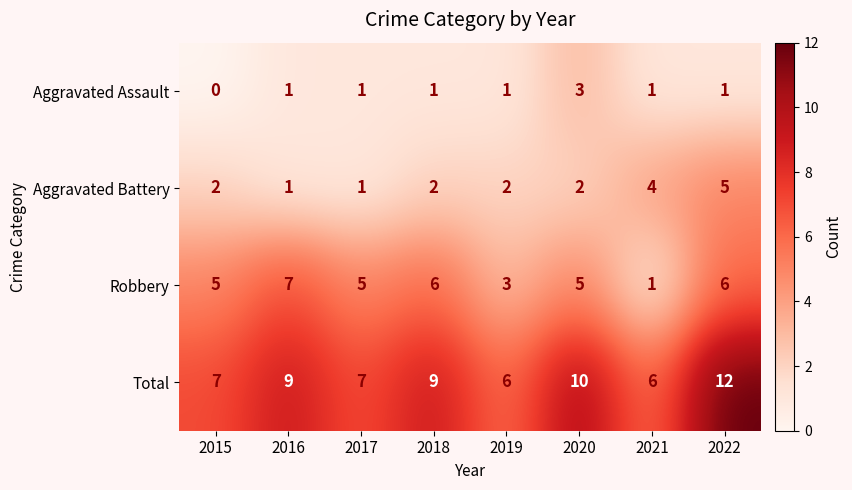

At 2022, list the series in order from smallest to largest.

Aggravated Assault, Aggravated Battery, Robbery, Total